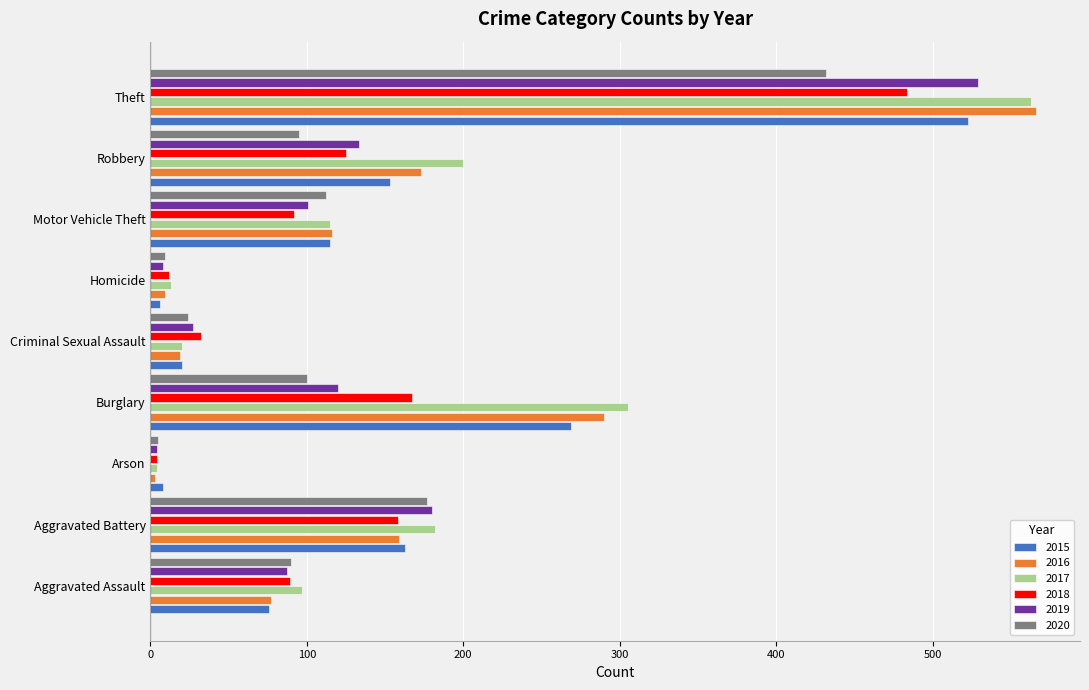

What is the total value across all series at Aggravated Assault?

516